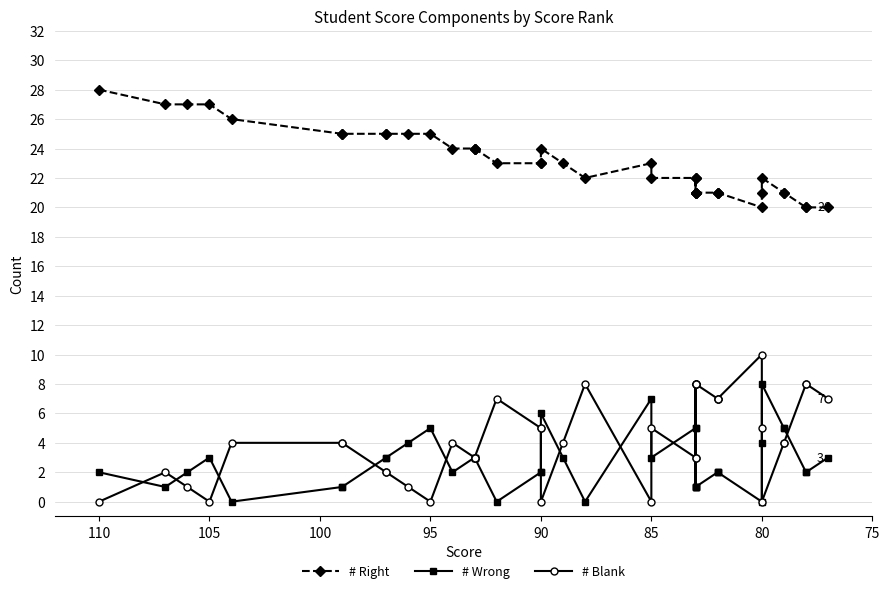

How many values in the # Wrong series are below 2?

11